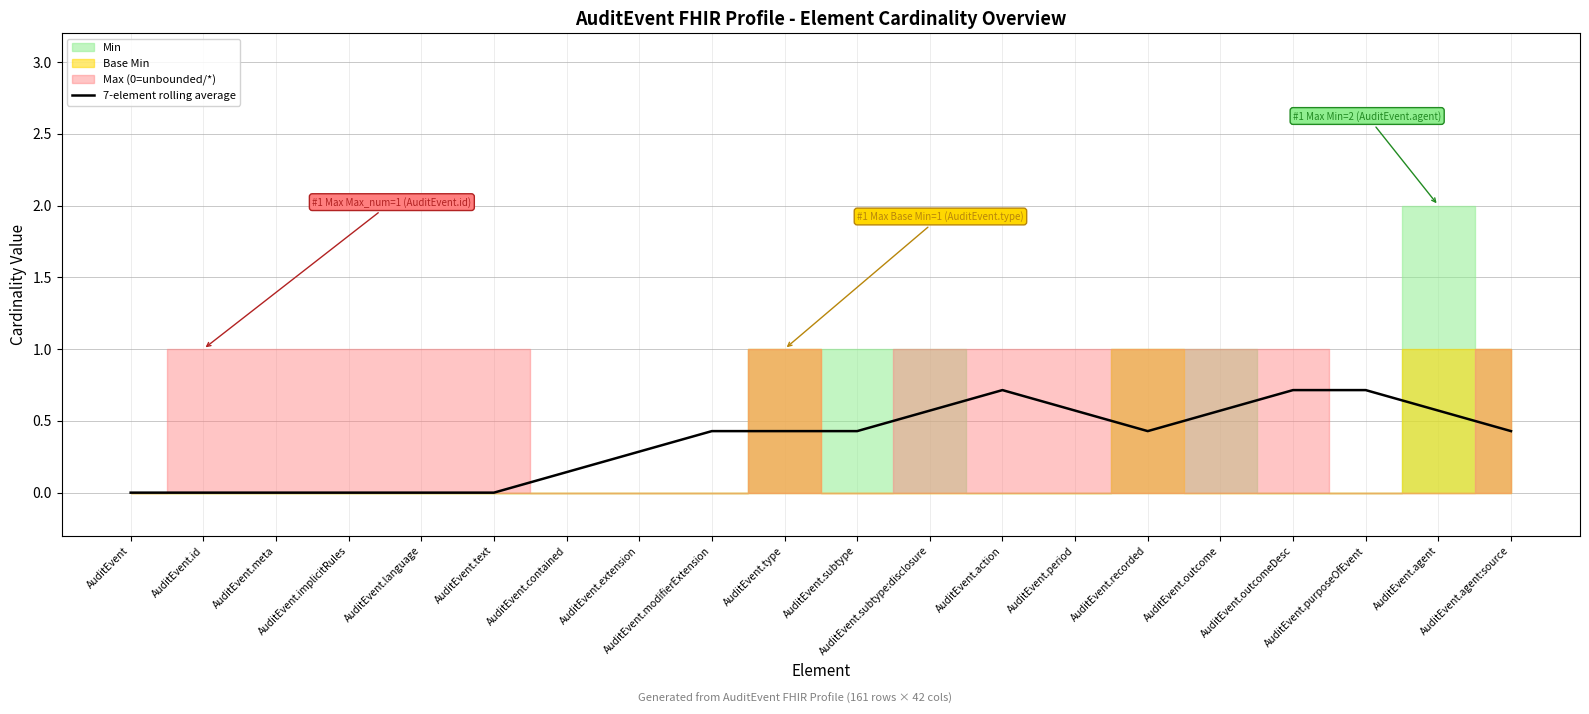

Where is the data nearest to the value 0?

AuditEvent